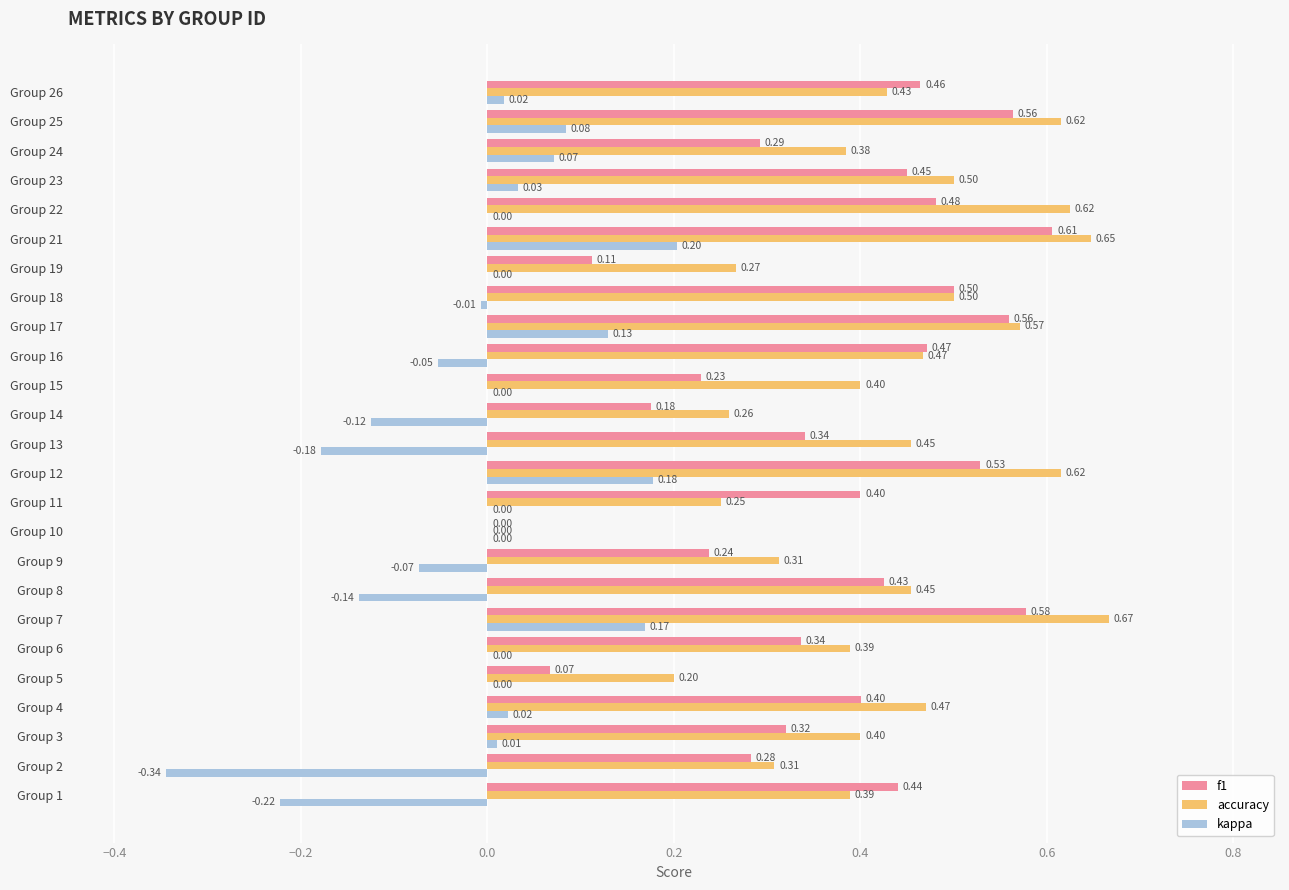

What is the sum of all f1 values?

9.3